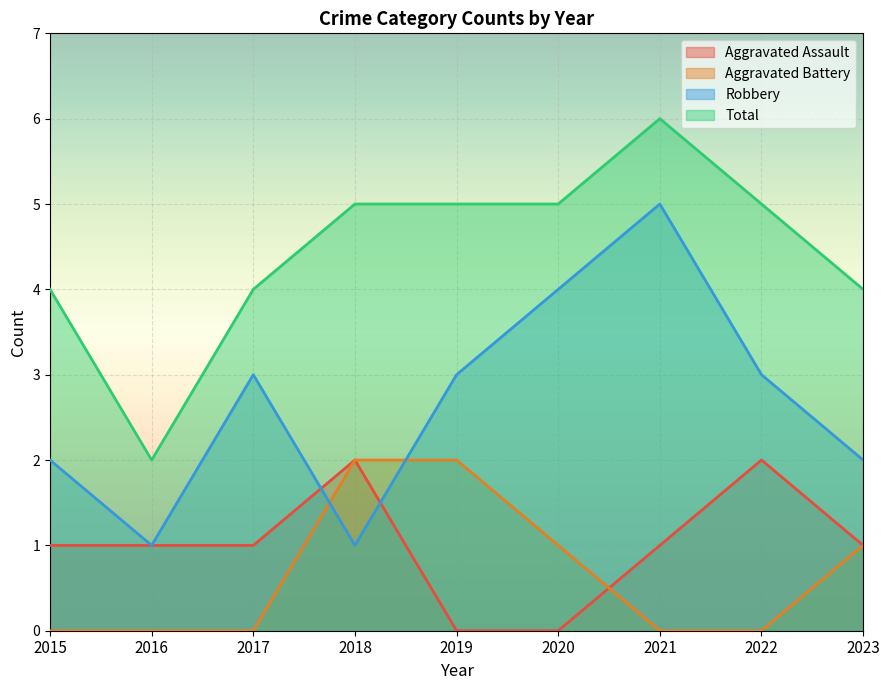

True or false: Aggravated Assault and Total cross at least once.

False